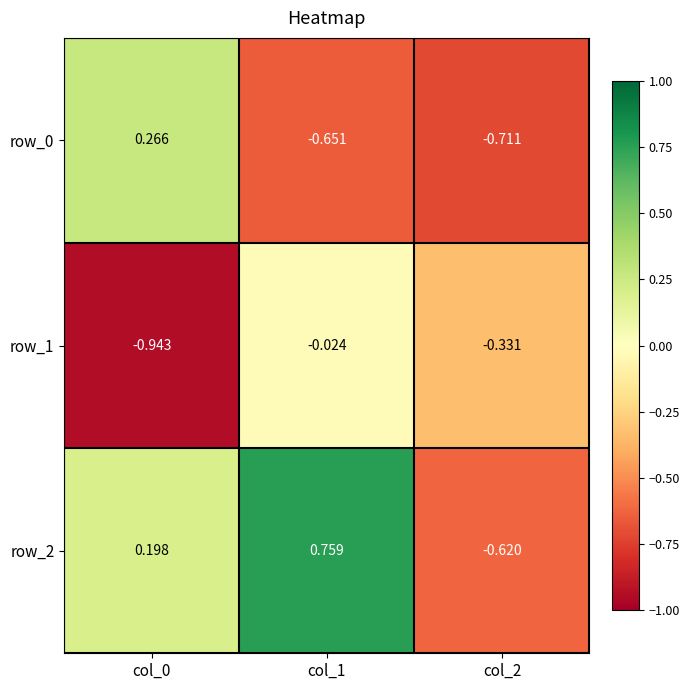

Is the value of row_0 at col_2 greater than the value of row_1 at col_2?

No